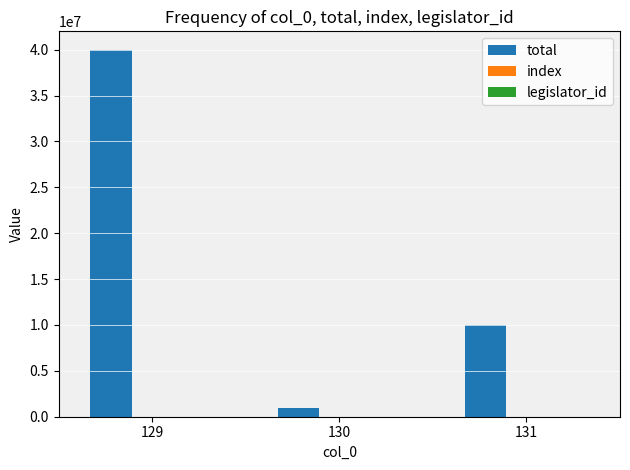

Which series changed the most between 129 and 130?

total